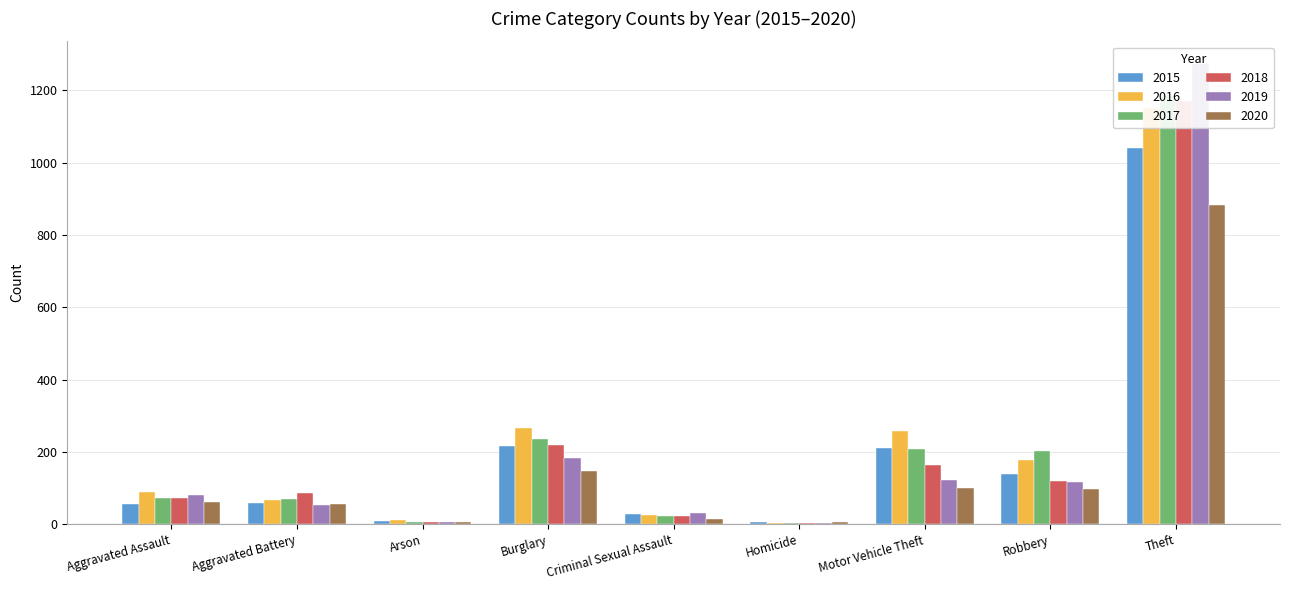

Reading right to left, transcribe all the data shown in this chart.

2015: 1041	139	212	5	29	216	10	60	56
2016: 1151	178	259	4	25	266	12	66	88
2017: 1188	202	208	4	22	237	7	71	72
2018: 1170	121	163	4	24	218	7	86	72
2019: 1272	116	123	4	31	182	5	53	80
2020: 884	97	99	5	15	148	7	57	62